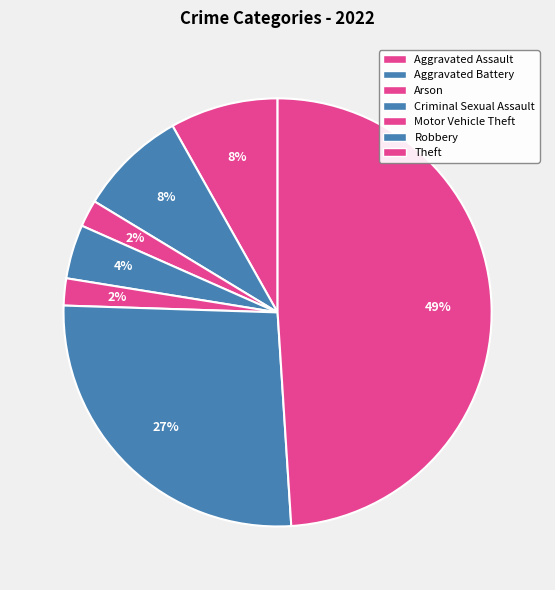

Count the number of slices in the pie.

7